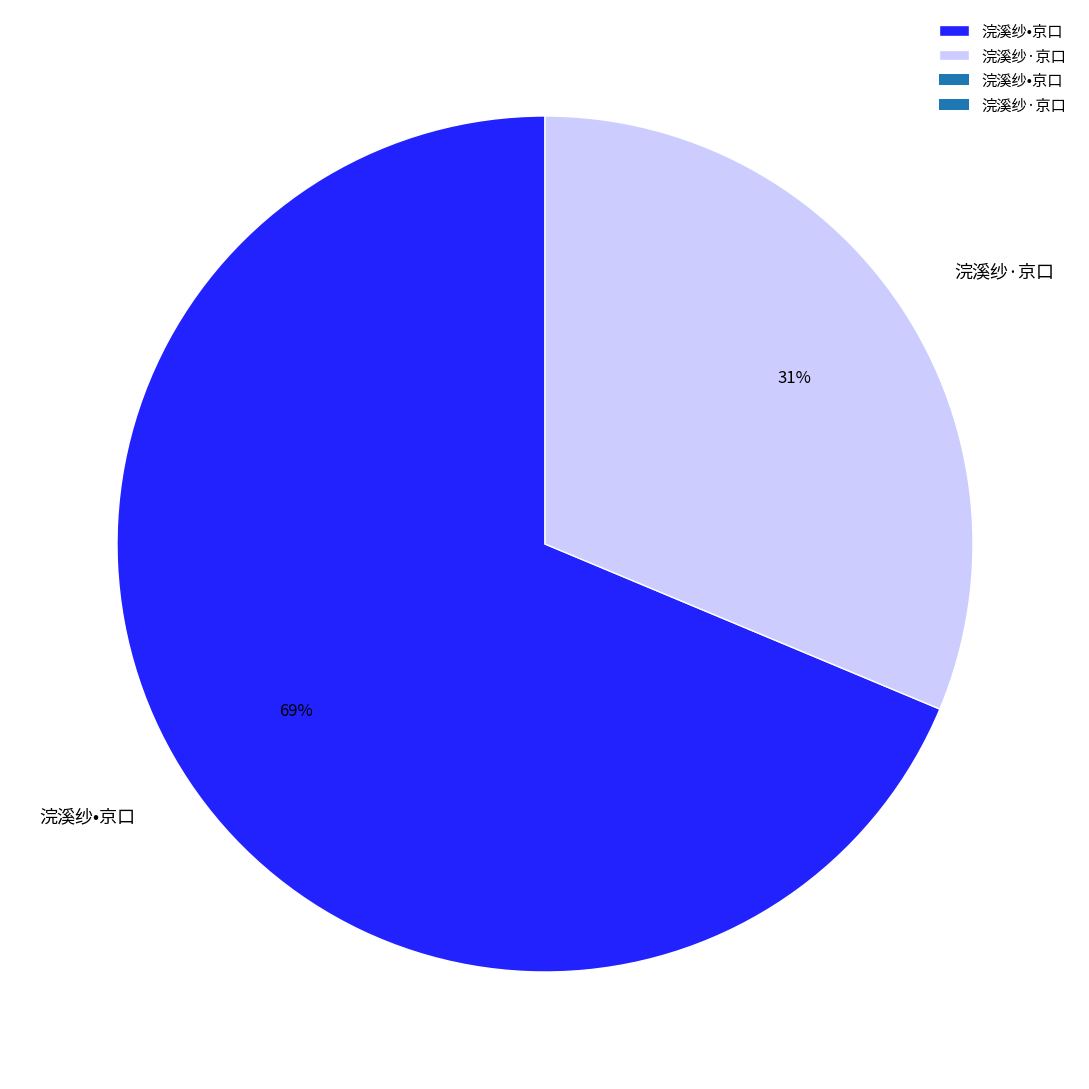

Which has a higher value, 浣溪纱•京口 or 浣溪纱·京口?

浣溪纱•京口